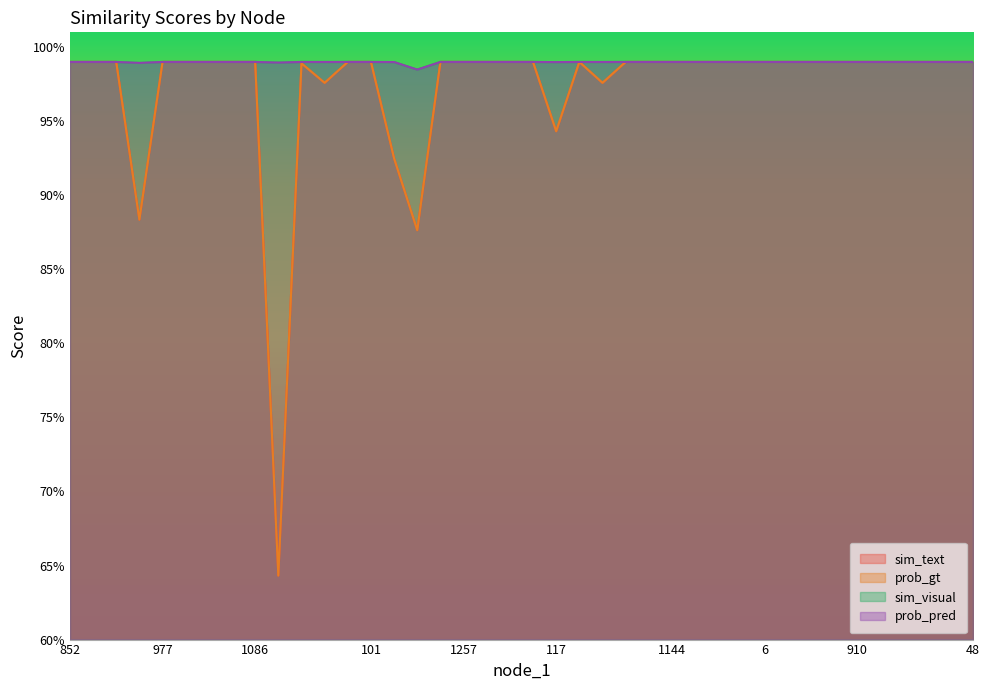

Rank the series at 1257 from lowest to highest value.

sim_visual, prob_pred, sim_text, prob_gt